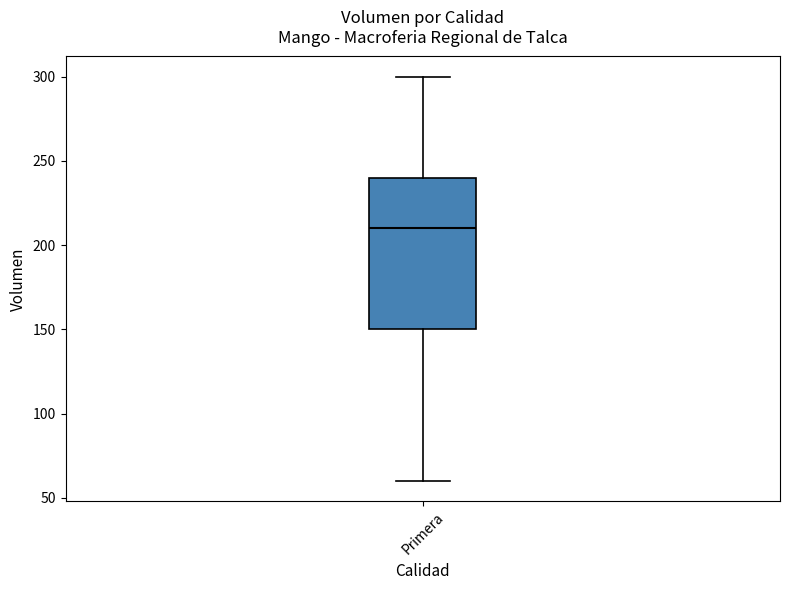

Where is the upper edge of the box for Primera on the y-axis? The values are not printed on the chart, so give them approximately, as read against the axis.

240